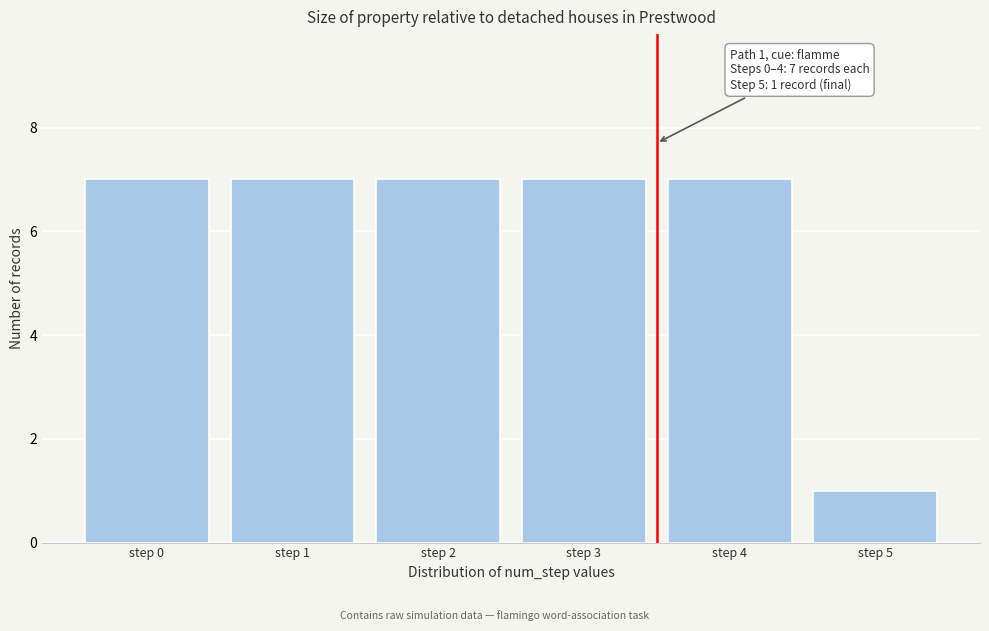

Reading left to right, extract all data points from this chart.

7	7	7	7	7	1